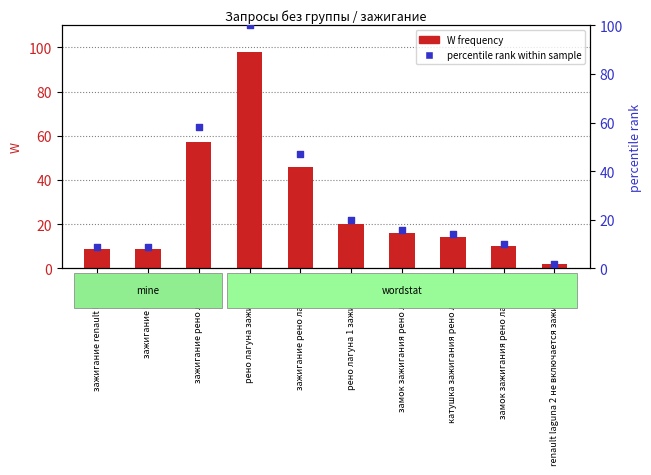

What are all the series names shown in the legend?

W (frequency), percentile rank within sample